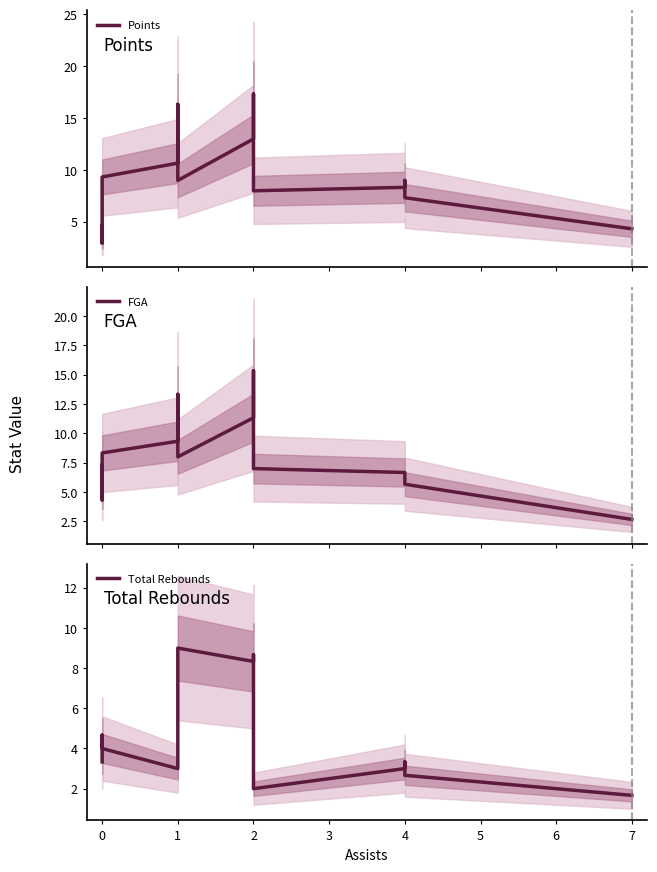

Reading left to right, what are all the values shown in this chart?

Points: 3.0	4.7	3.0	4.7	3.7	9.3	10.7	16.3	10.7	9.0	13.0	16.7	17.3	9.3	8.0	8.3	9.0	7.3	4.3
FGA: 6.0	7.3	4.3	5.3	5.0	8.3	9.3	13.3	9.7	8.0	11.3	14.3	15.3	8.7	7.0	6.7	6.7	5.7	2.7
Total Rebounds: 3.3	3.7	4.7	4.7	4.7	4.0	3.0	6.0	6.3	9.0	8.3	8.7	4.3	2.0	2.0	3.0	3.3	2.7	1.7